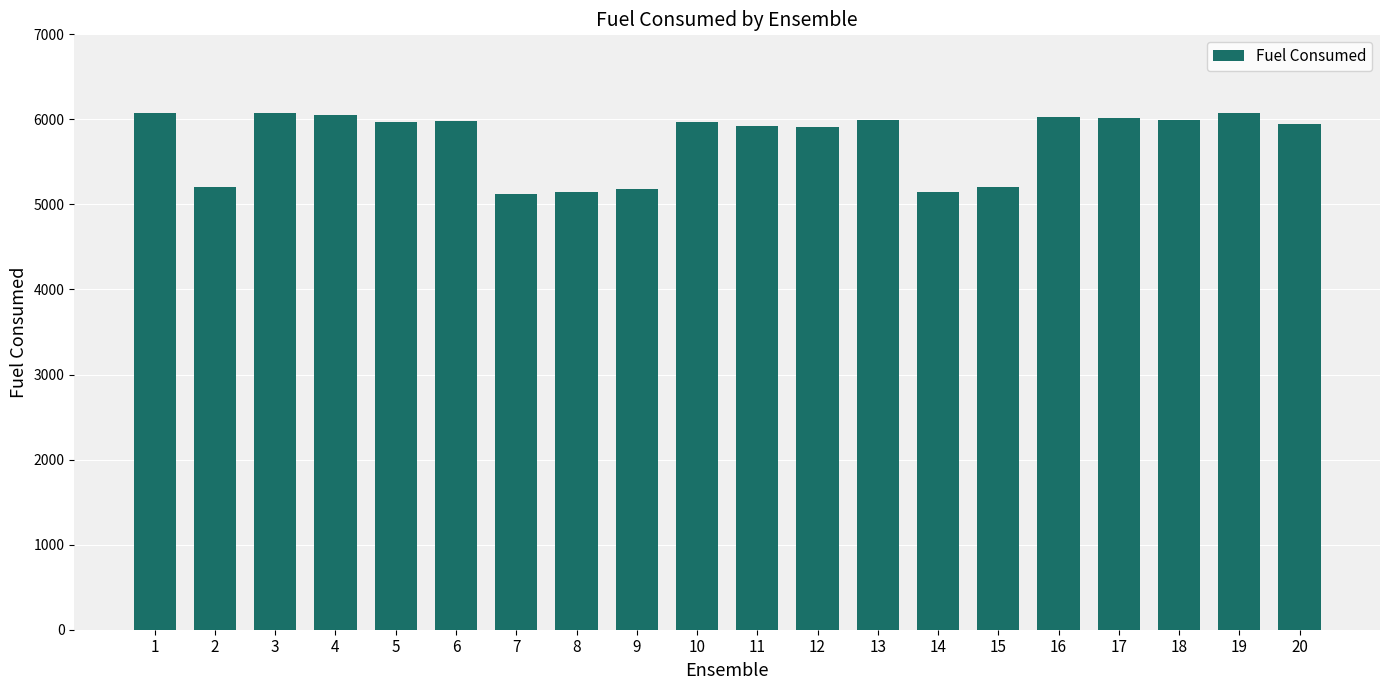

What is the difference between the values at 15 and 7?

76.3